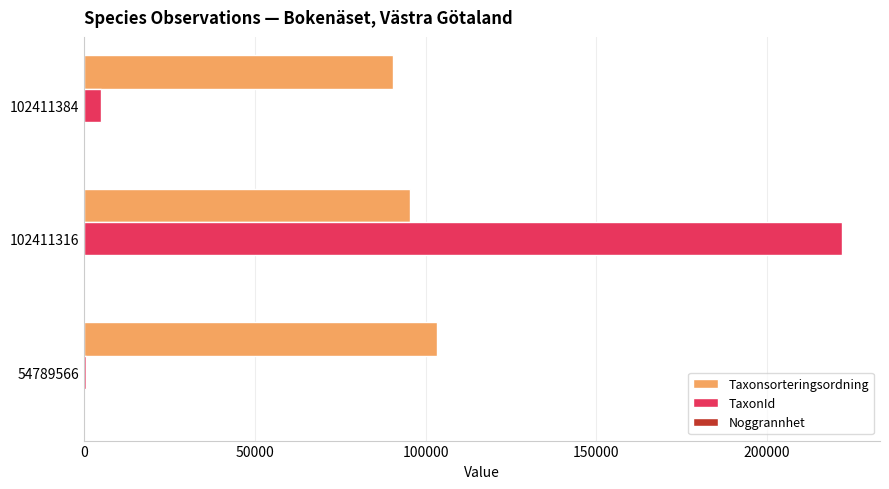

The TaxonId series shows 340 at 54789566. True or false?

True